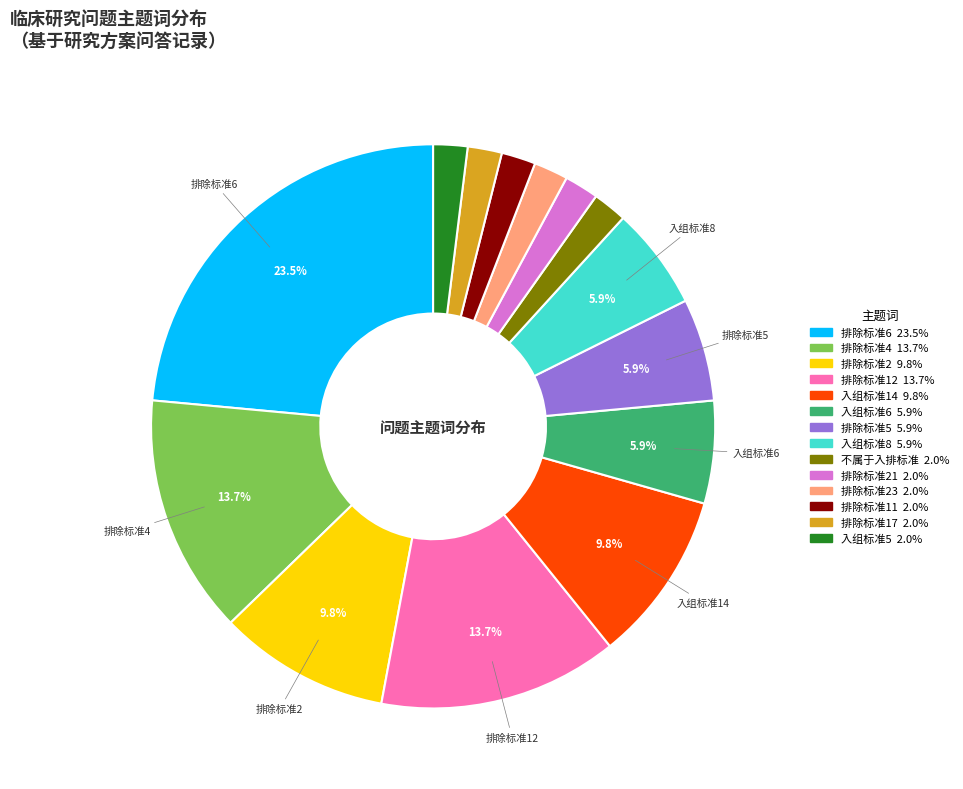

Is there a majority slice in this chart?

No